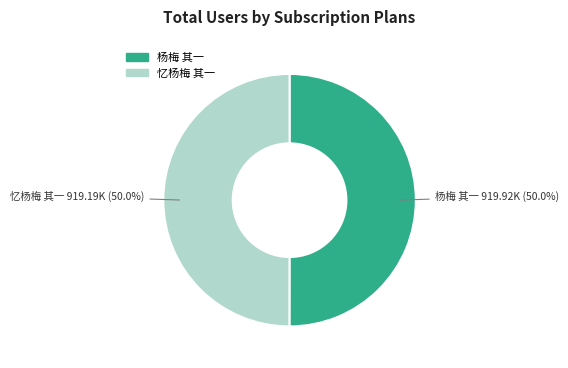

What portion of the pie excludes 忆杨梅 其一?

50.0%